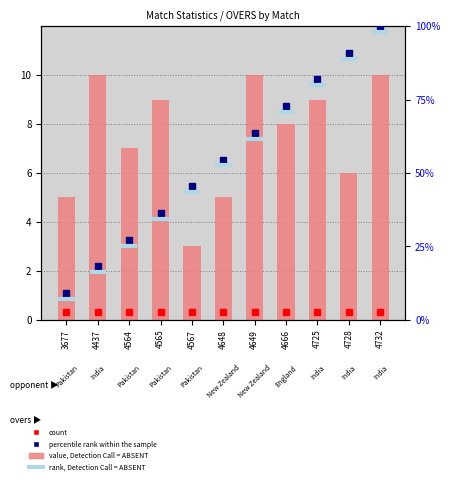

How many series are shown in this chart?

3